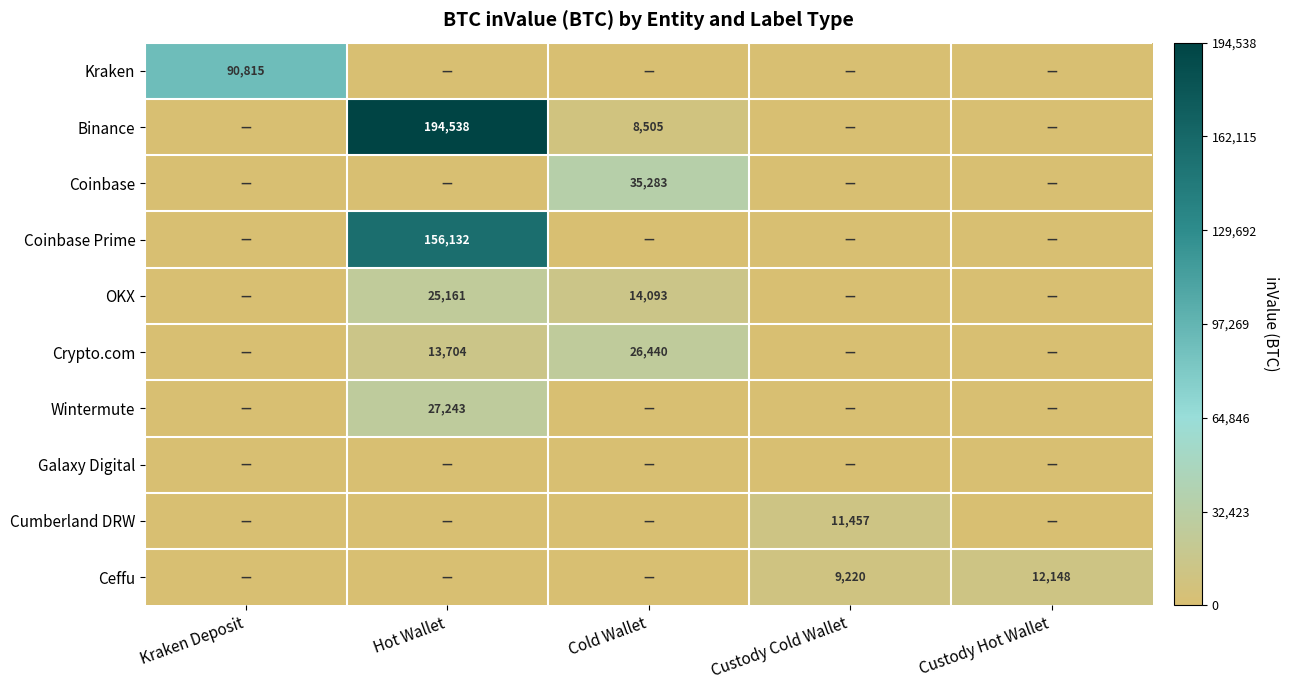

True or false: Crypto.com has a value of 24551 at Hot Wallet.

False